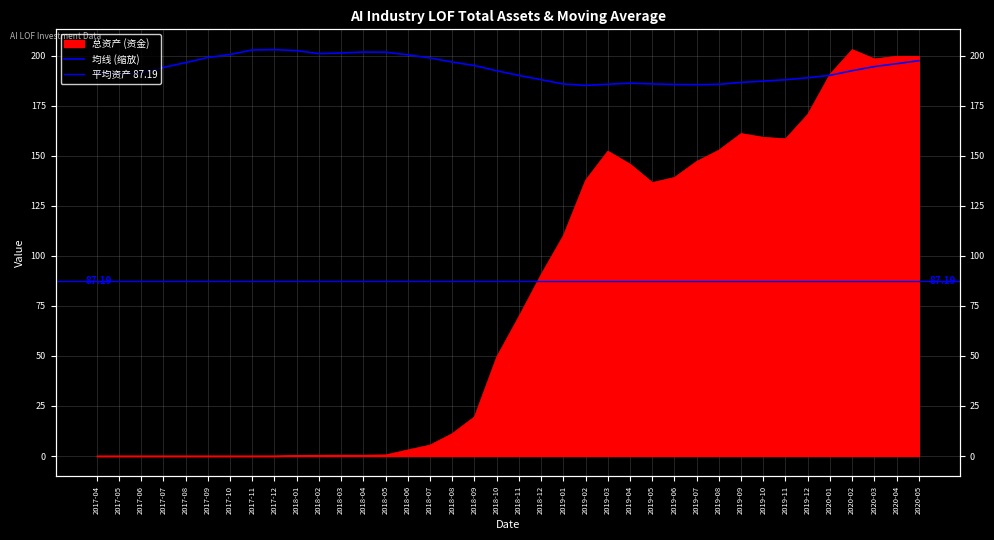

Which label corresponds to the smallest value in the chart?

2017-04